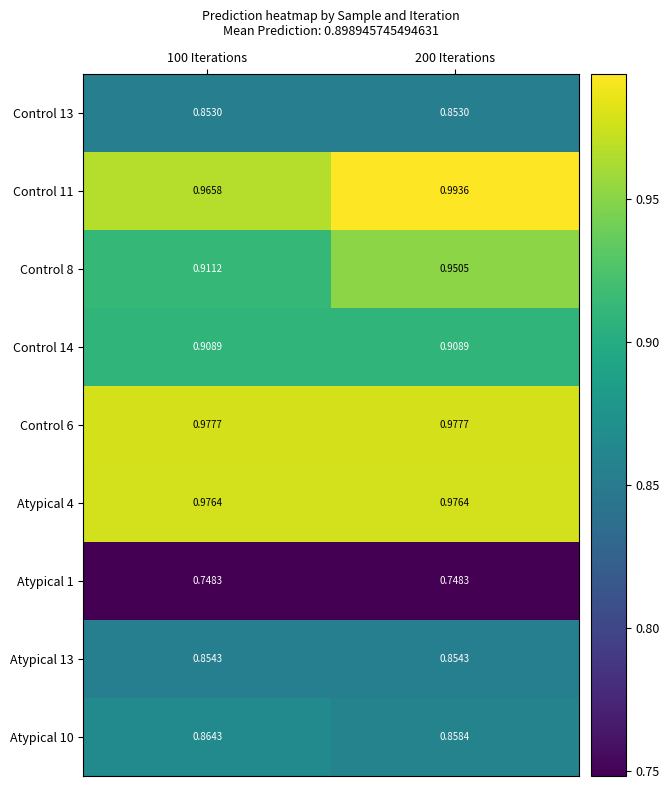

Is the value of Control 6 at 200 Iterations greater than the value of Atypical 1 at 200 Iterations?

Yes